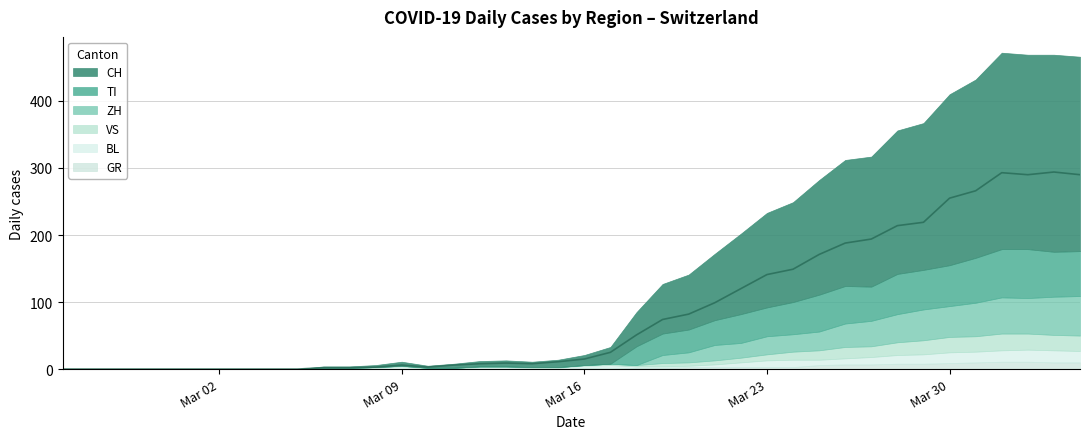

True or false: CH has more than 1 points higher than both neighbors.

True